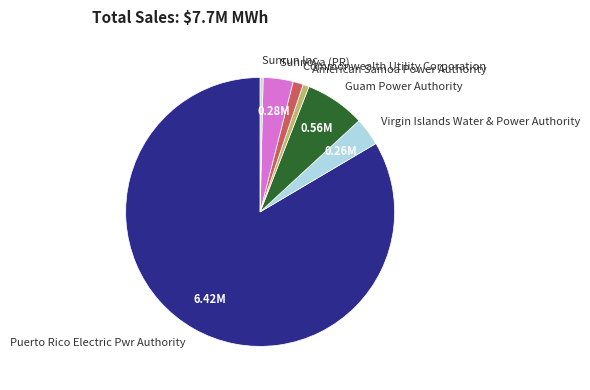

Does American Samoa Power Authority account for over 50% of the chart?

No